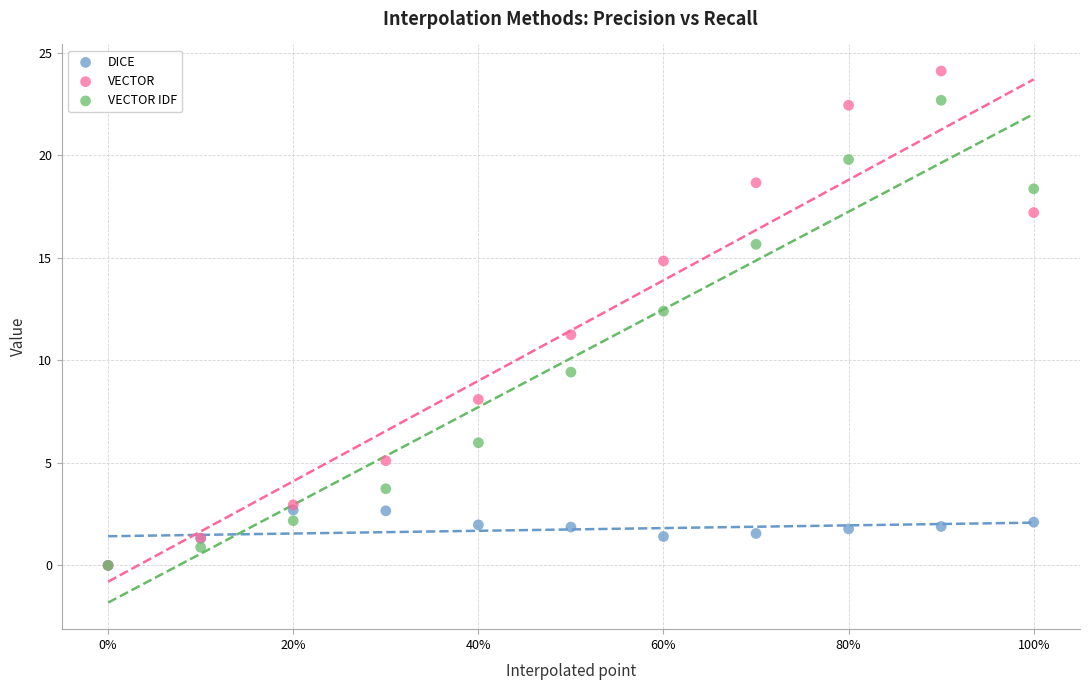

Across all series, what Y value is closest to 12?

12.4